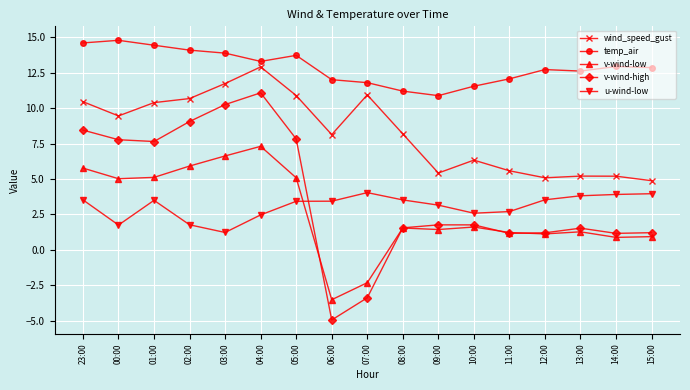

How many negative values does the v-wind-high series have?

2